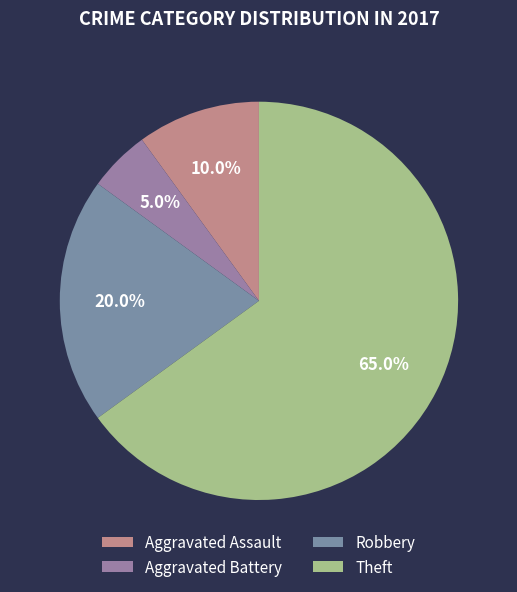

To the nearest percent, what is the difference between the largest and smallest slice percentages?

60%